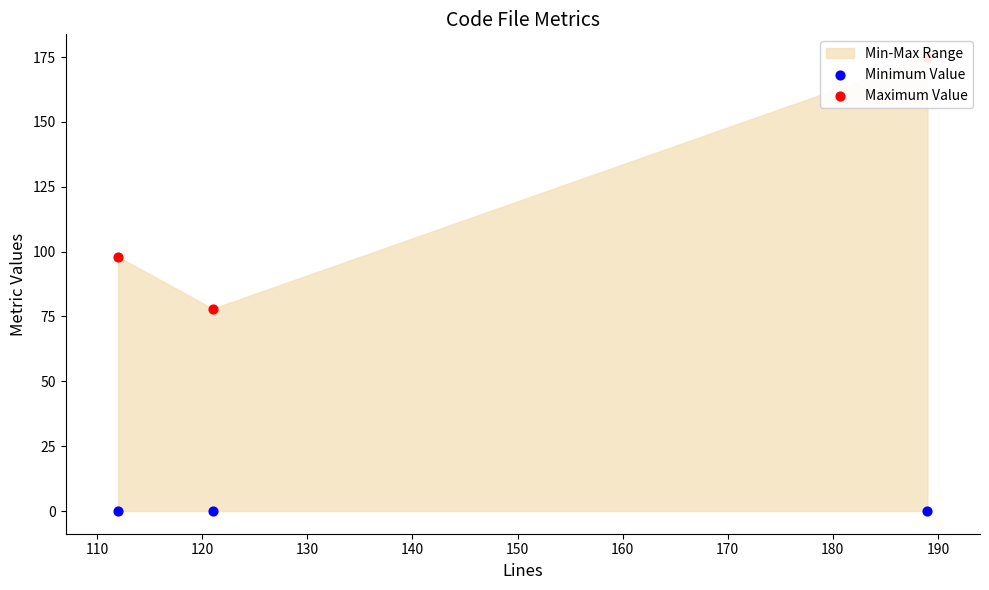

At how many categories does at least one series exceed 143?

1